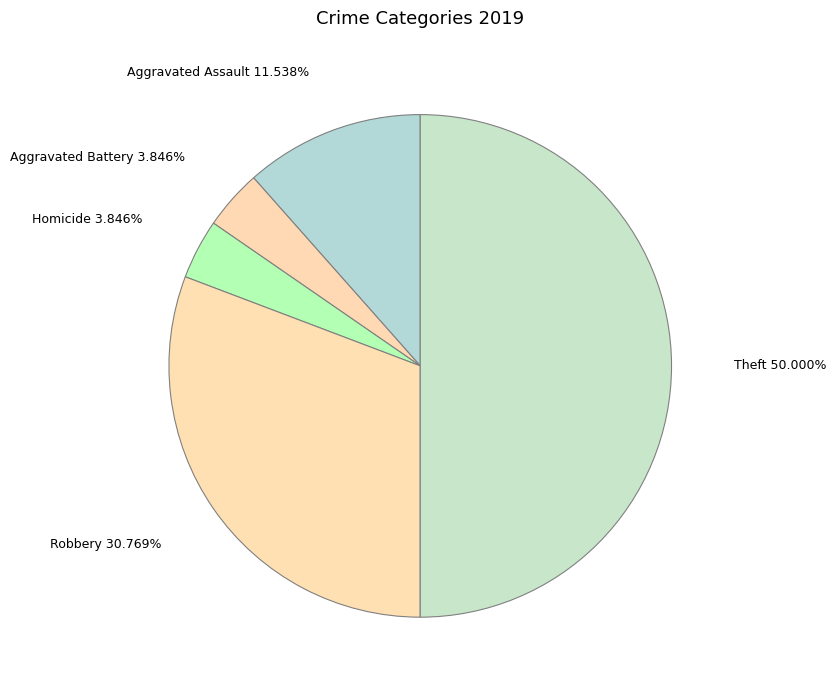

How many segments does this pie chart have?

5